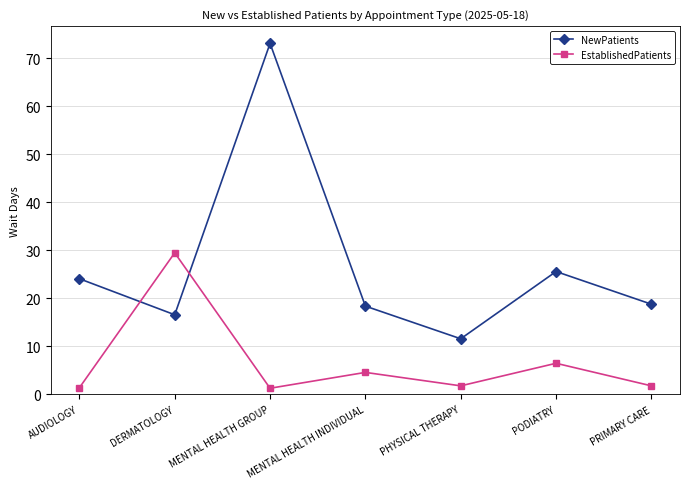

In NewPatients, how many points are higher than both neighbors (excluding endpoints)?

2